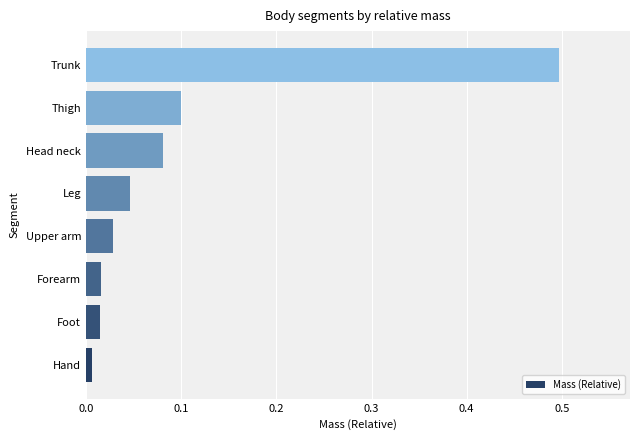

At which category does the chart reach its peak across all series?

Trunk